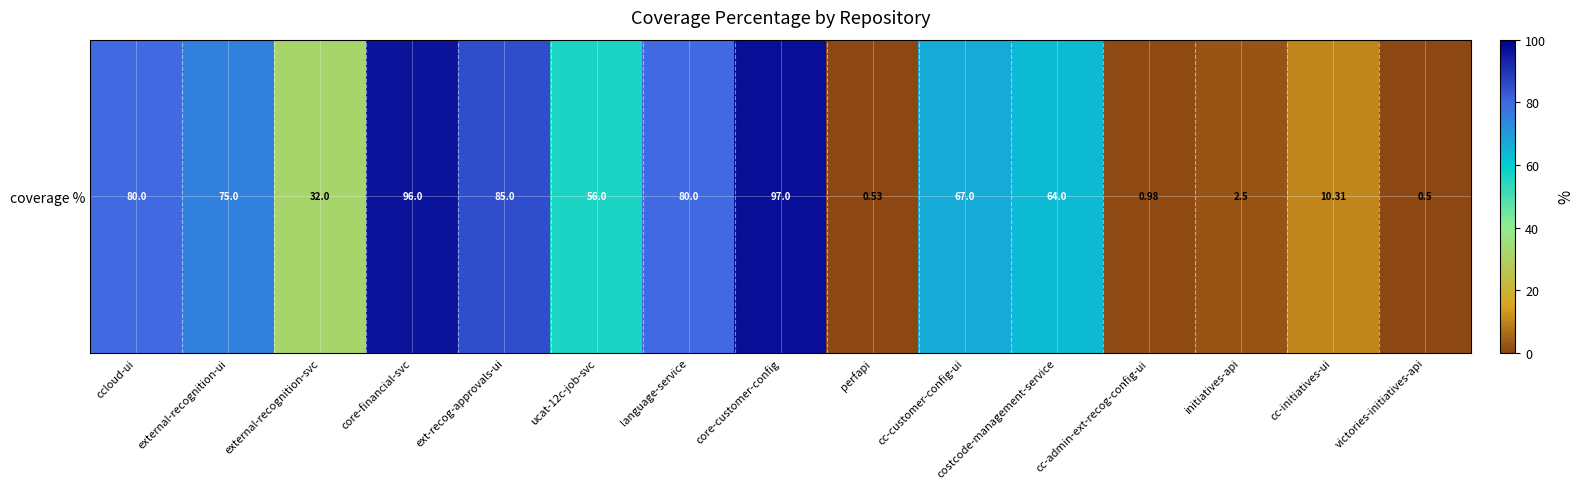

What is the ratio of the value at costcode-management-service to the value at ccloud-ui?

0.8